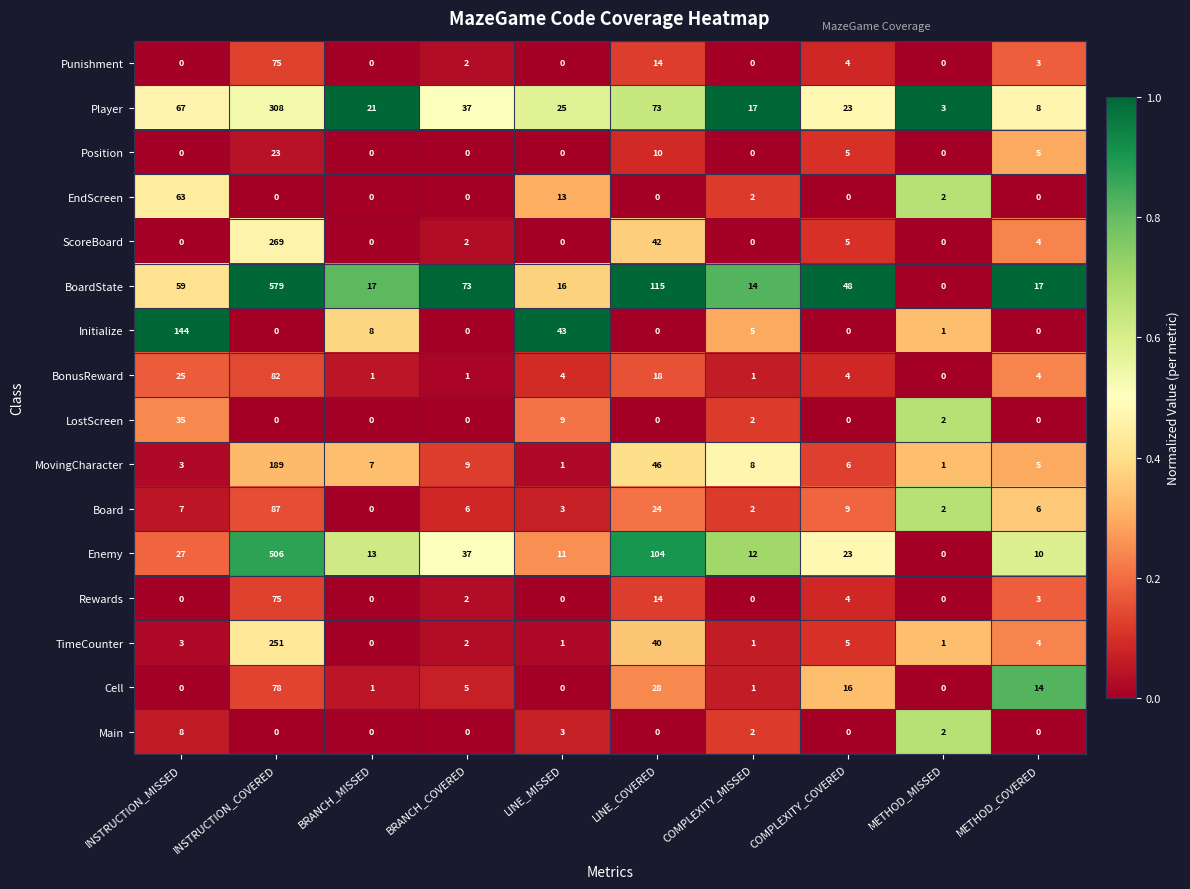

What is the maximum value for Punishment?

75